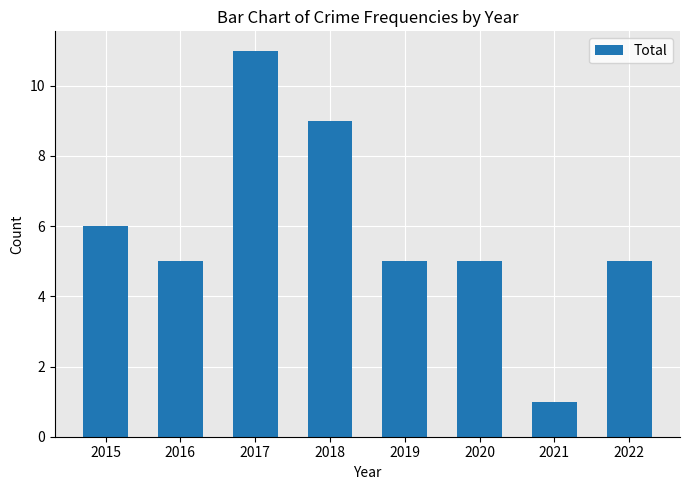

At which label does the data first exceed 5?

2015